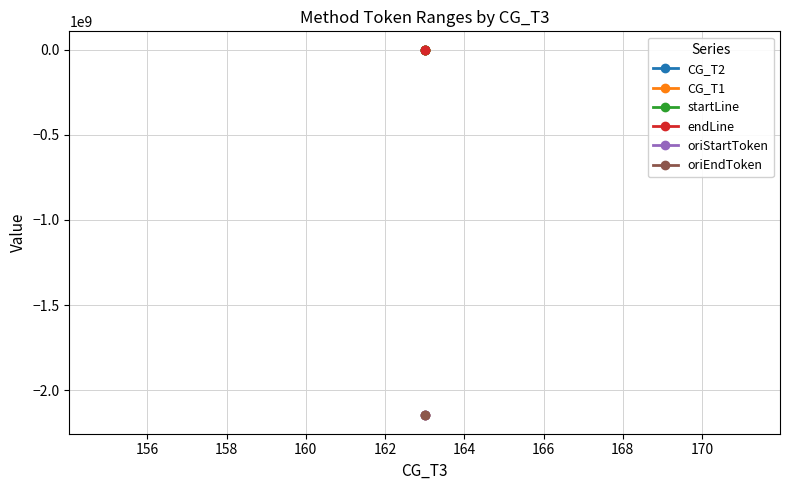

What are all the series names shown in the legend?

CG_T2, CG_T1, startLine, endLine, oriStartToken, oriEndToken